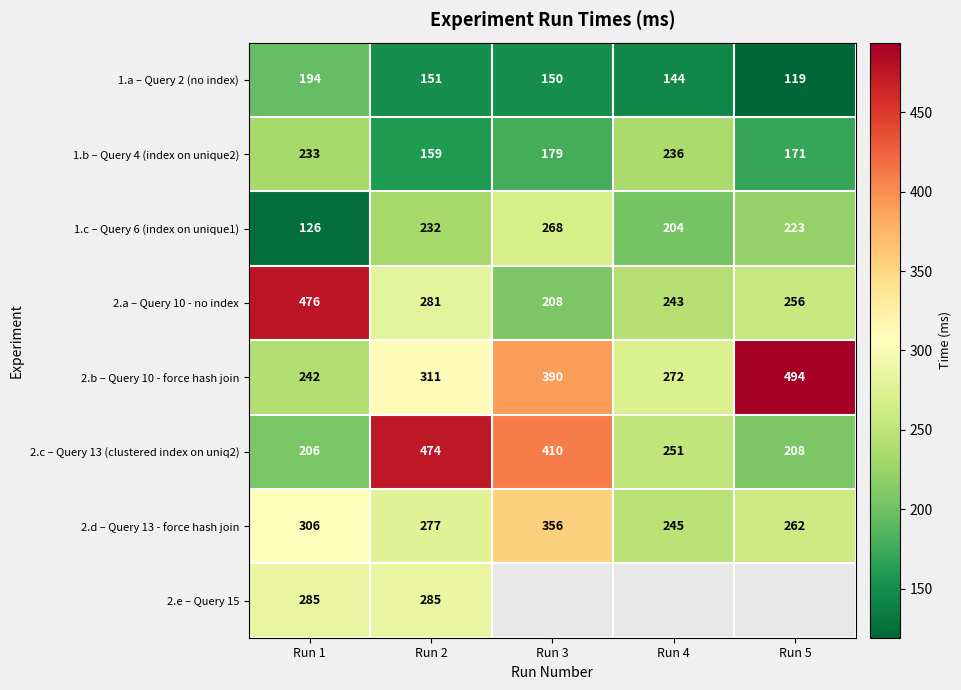

Is the value of 2.a – Query 10 - no index at Run 1 greater than the value of 1.a – Query 2 (no index) at Run 1?

Yes